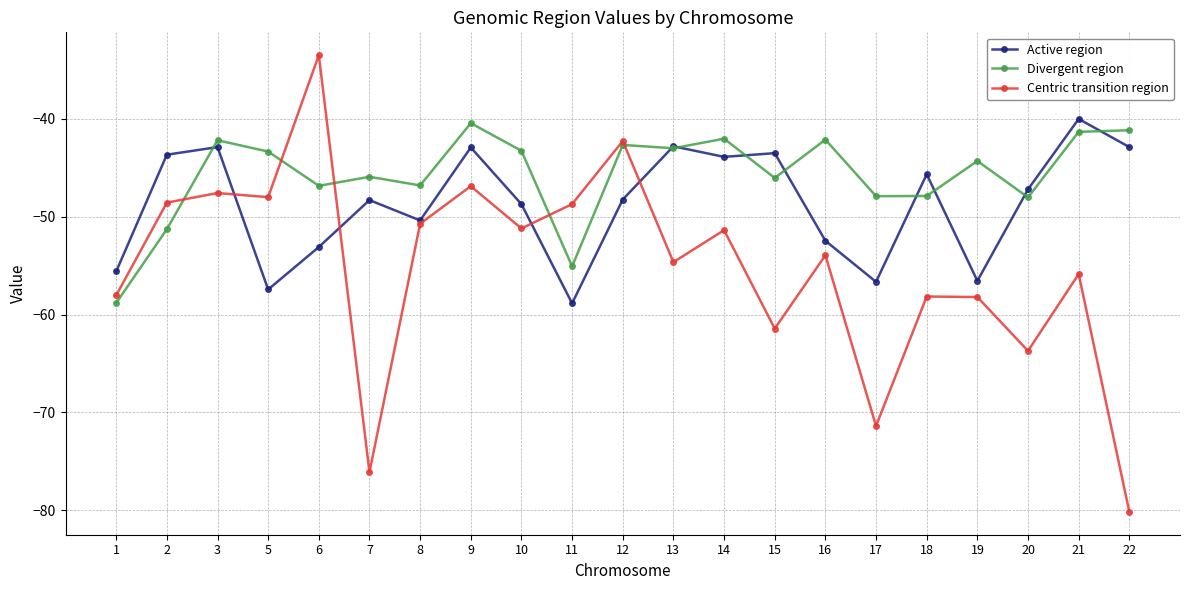

Rank the series by their average value, from lowest to highest.

Centric transition region, Active region, Divergent region